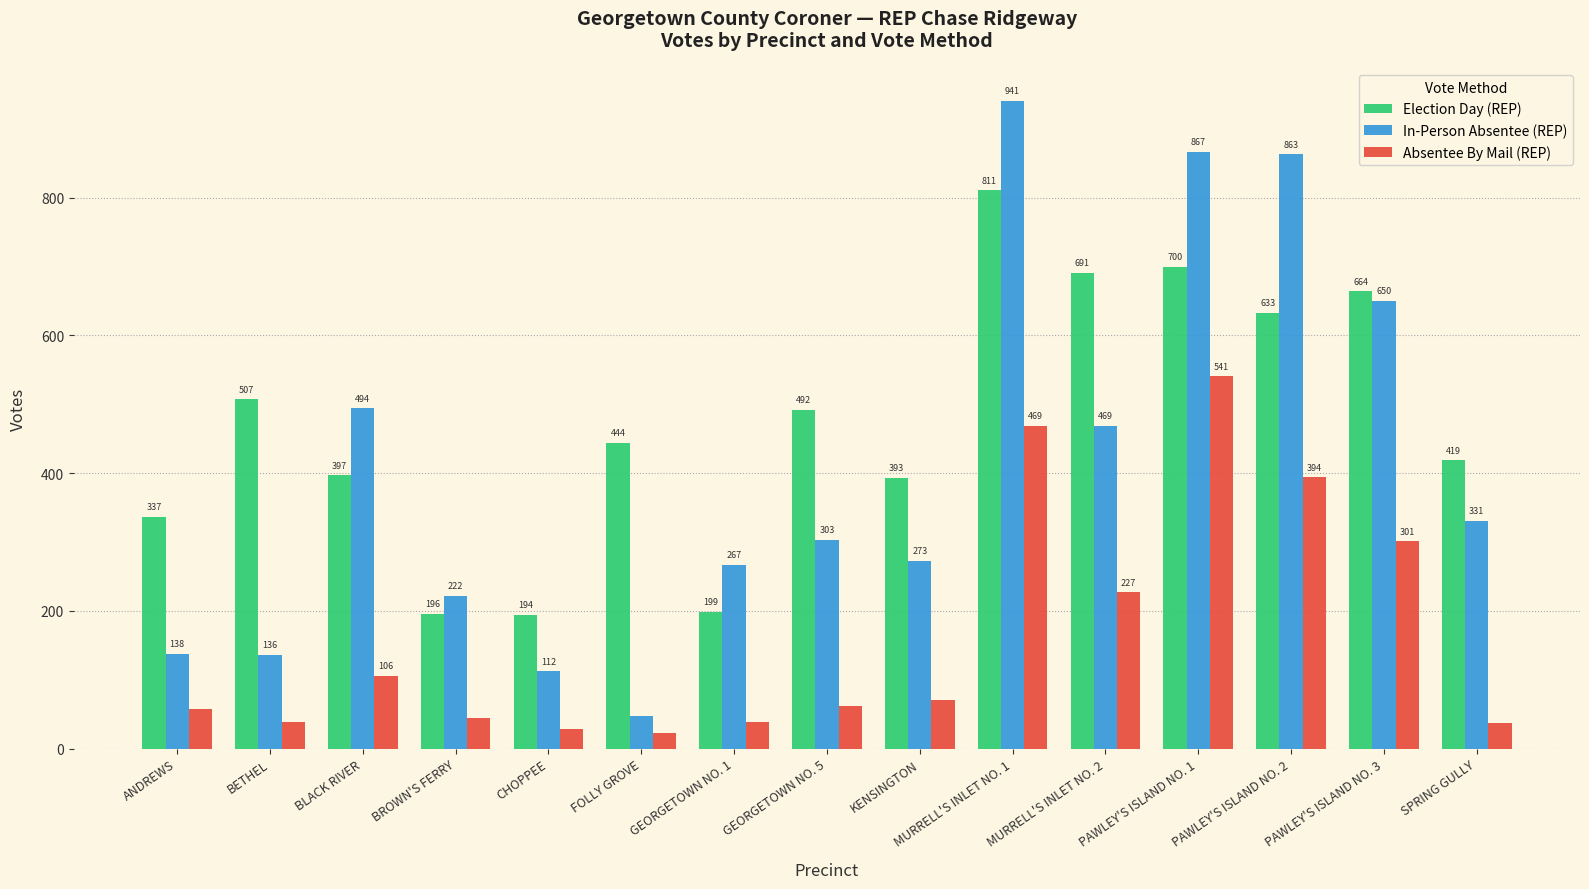

What position from the right is ANDREWS?

15